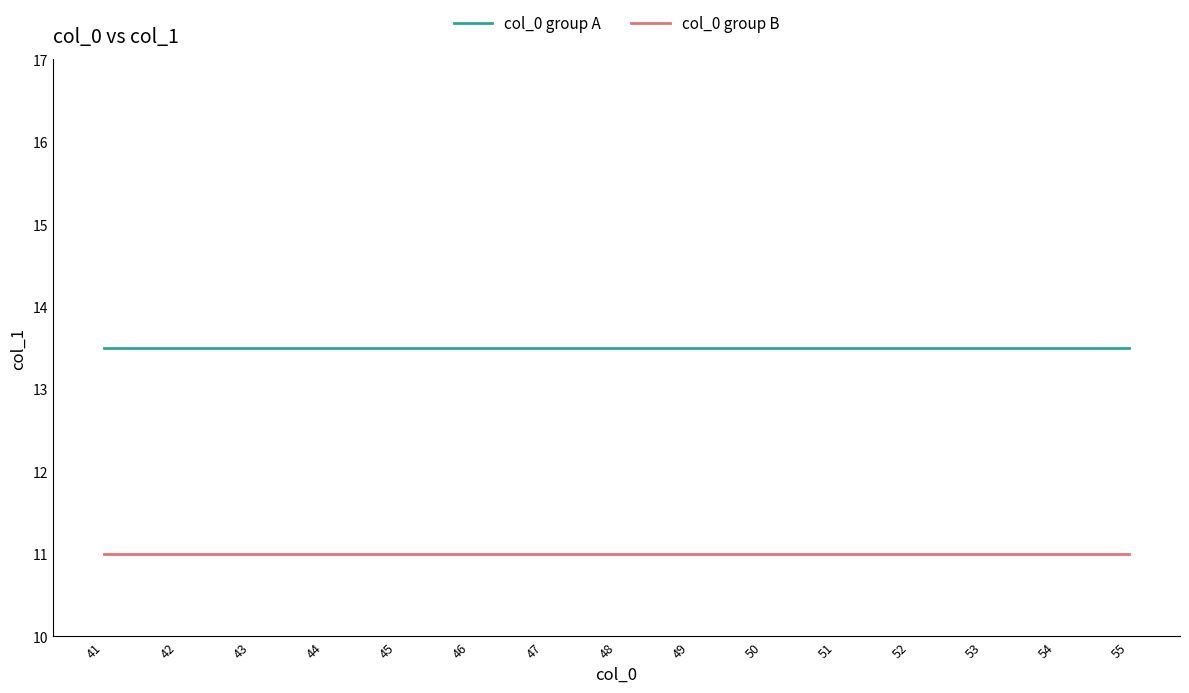

What is the maximum value shown in the chart?

13.5